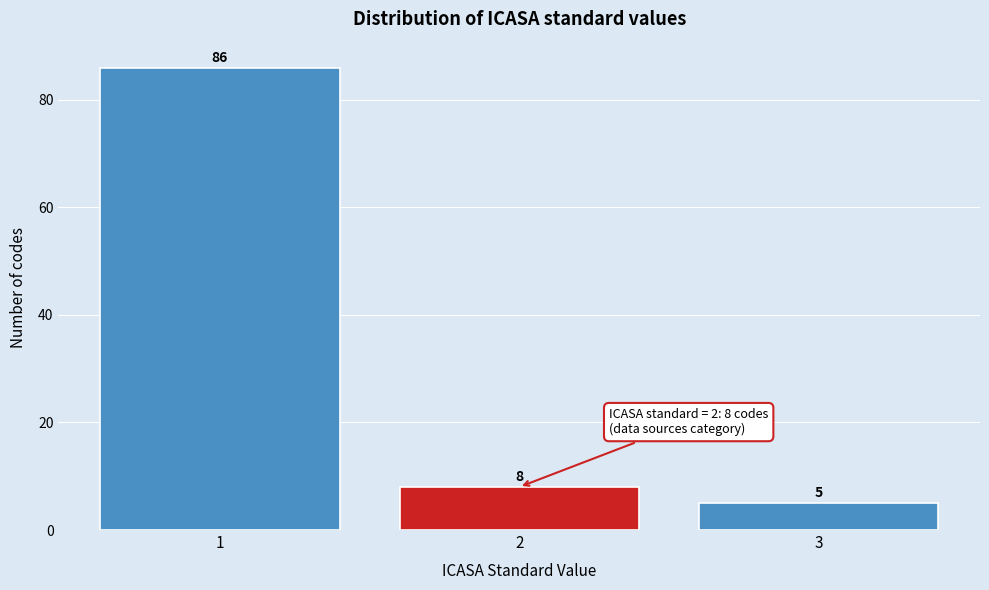

Reading left to right, transcribe all the data shown in this chart.

1=86	2=8	3=5